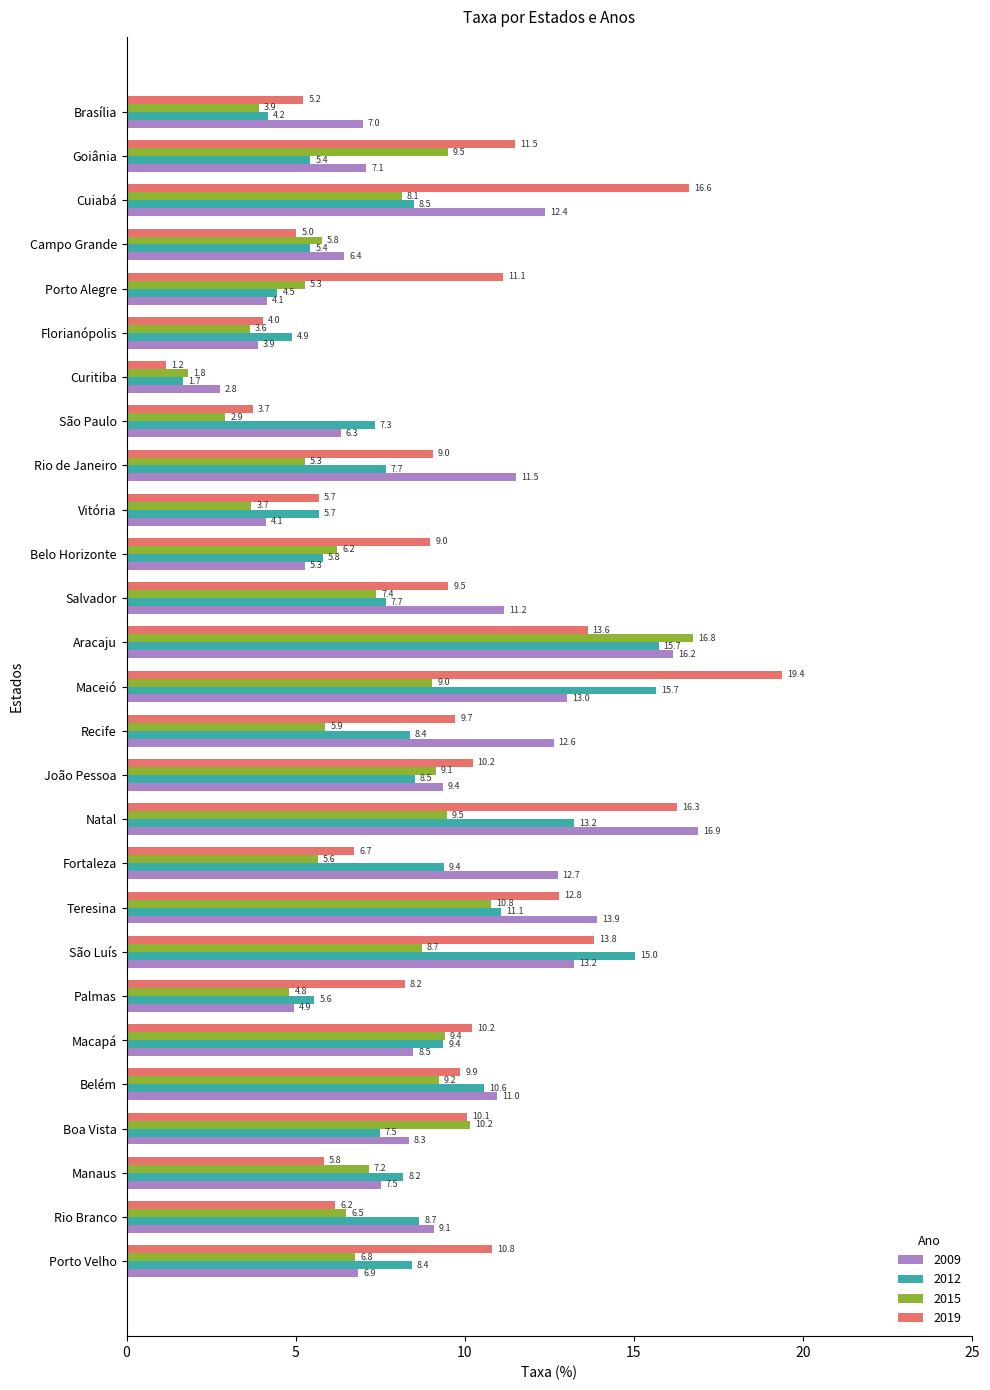

What value does the 2009 series have at São Luís?

13.2